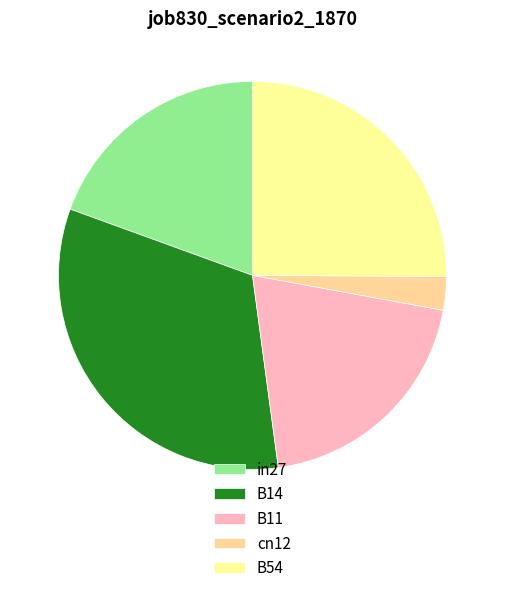

Is it true that B14 is 22% of the pie?

False